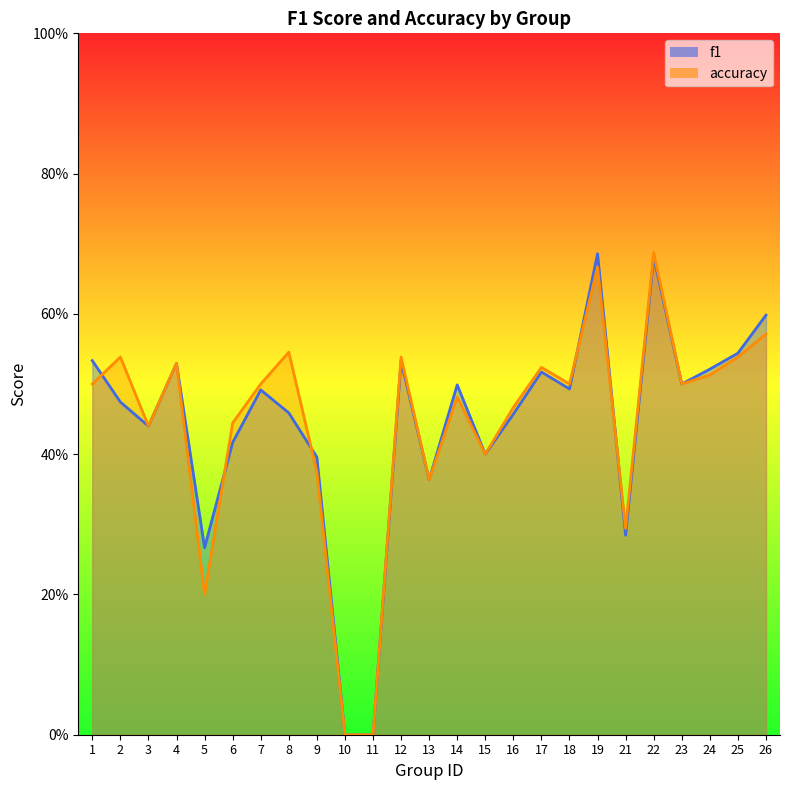

Which series has the largest total across all categories?

accuracy